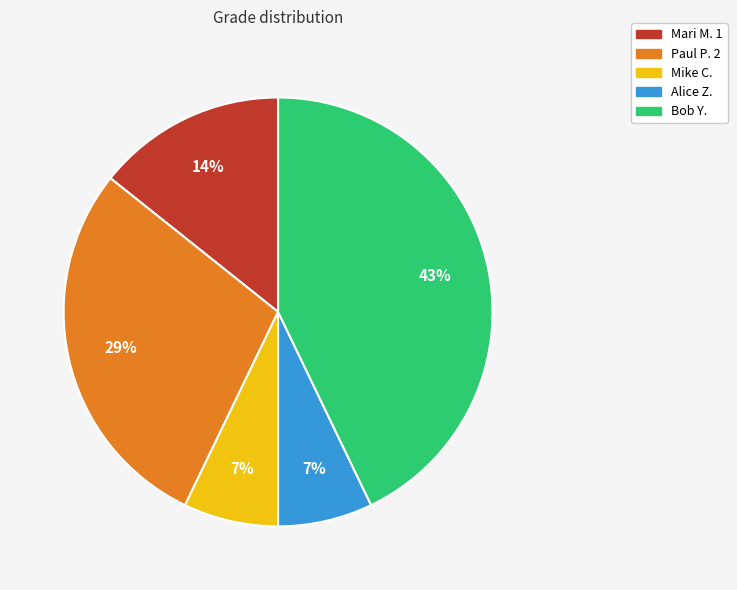

To the nearest percent, what percentage of the pie is Mike C.?

7%